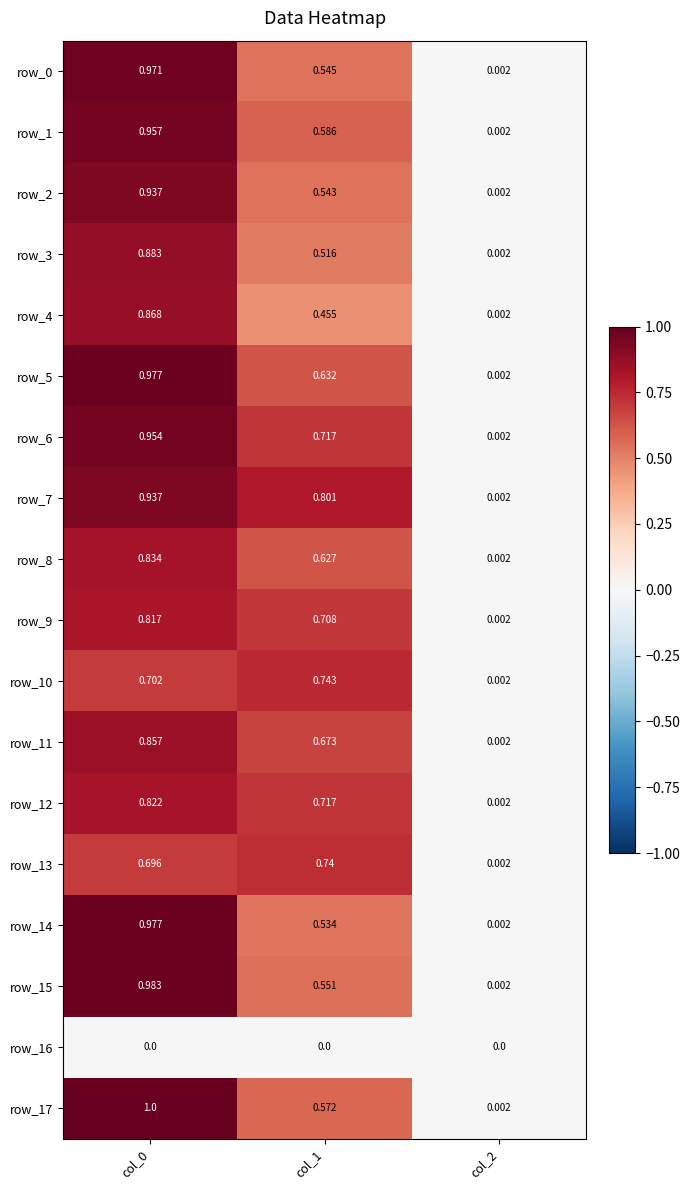

Is the value of row_14 at col_1 greater than the value of row_7 at col_2?

Yes